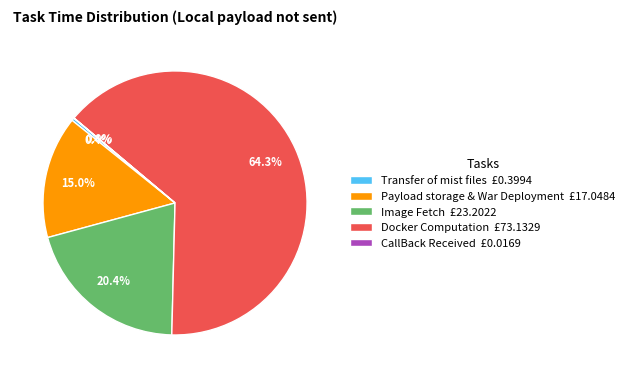

Which slice represents more than half of the pie?

Docker Computation